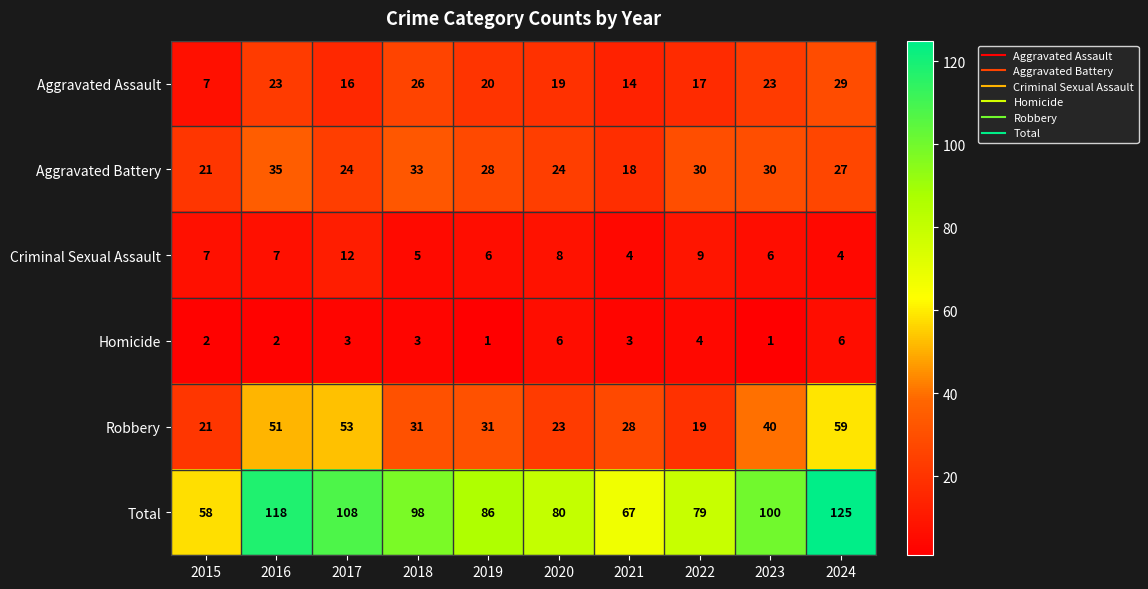

What is the approximate value of Aggravated Assault at 2023?

23